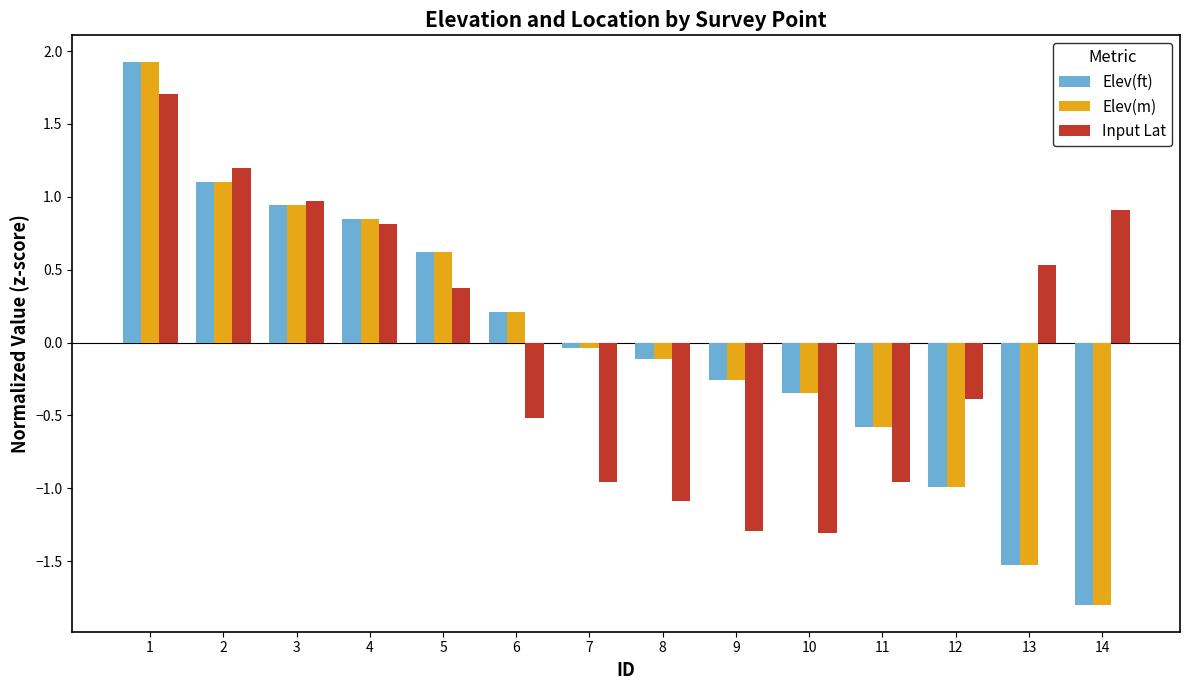

What is the difference between the maximum and minimum values in the Elev(m) series?

3.7